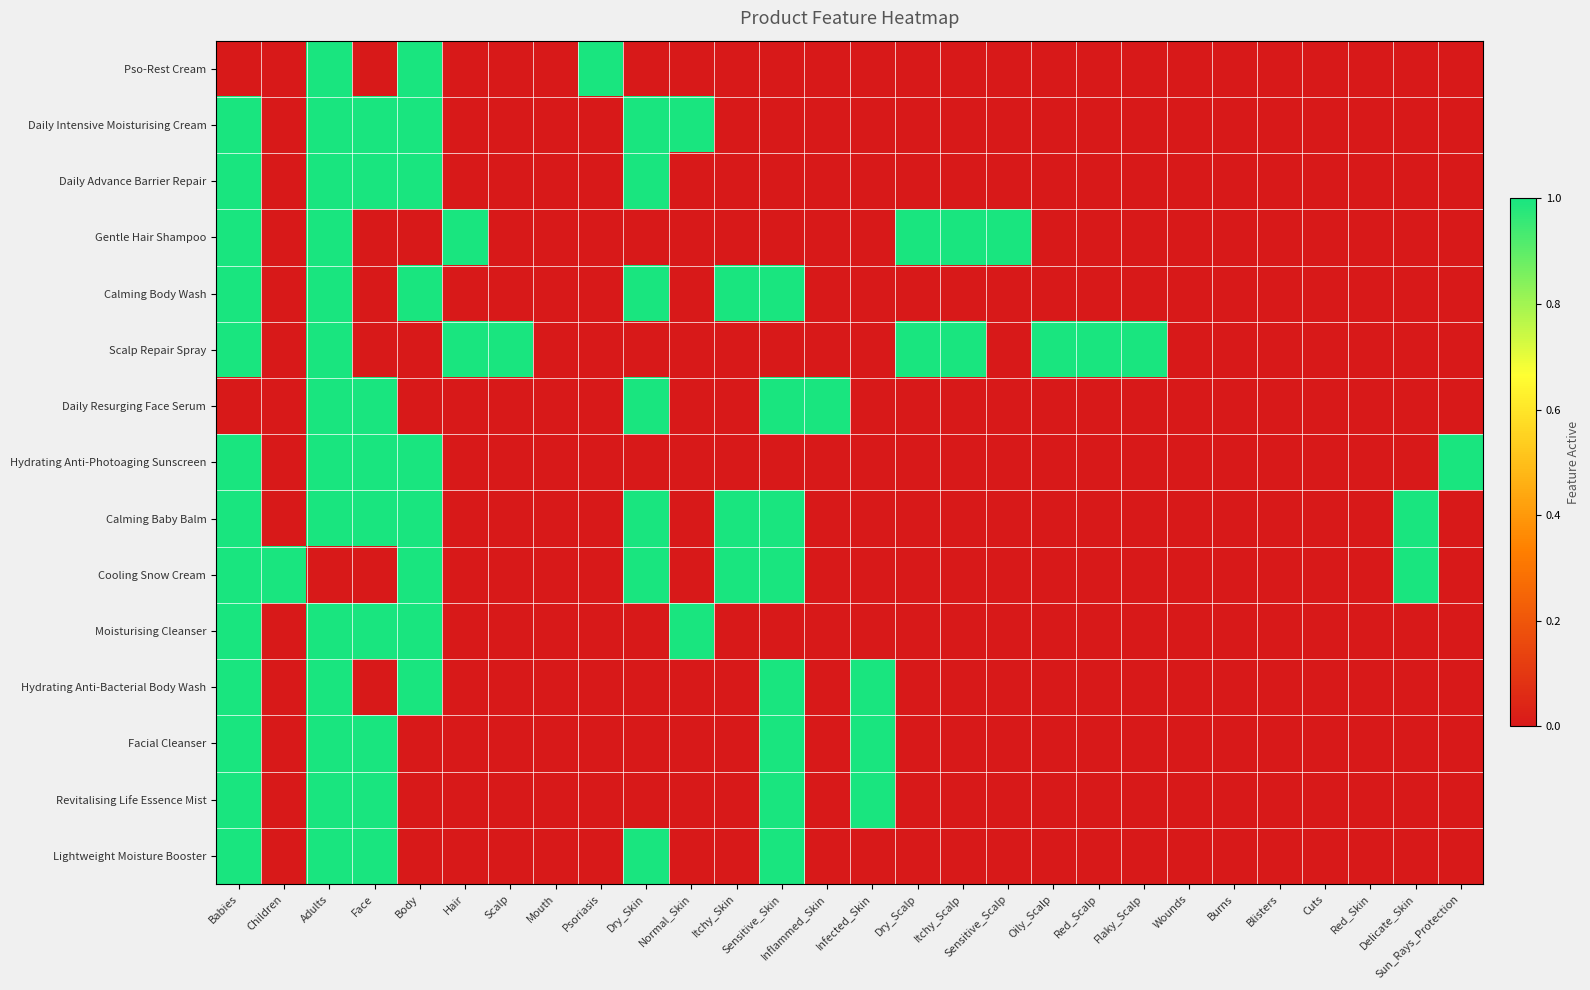

At which category does the chart reach its peak across all series?

Adults